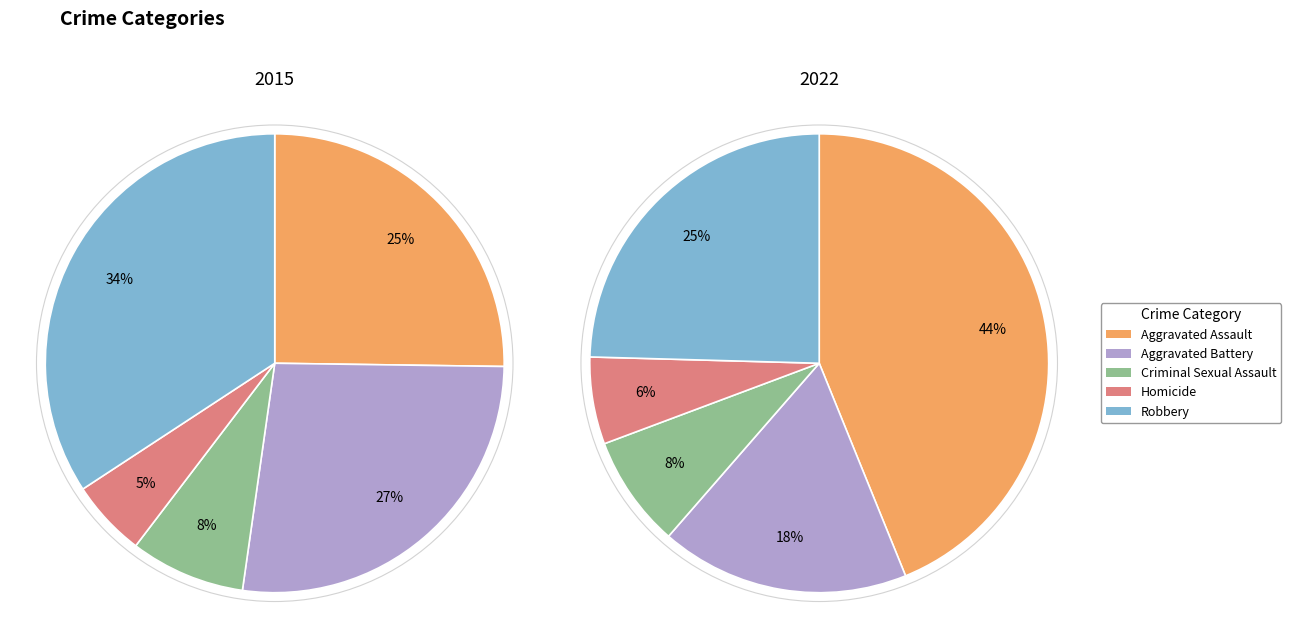

Is there any slice that represents more than half of the pie?

No